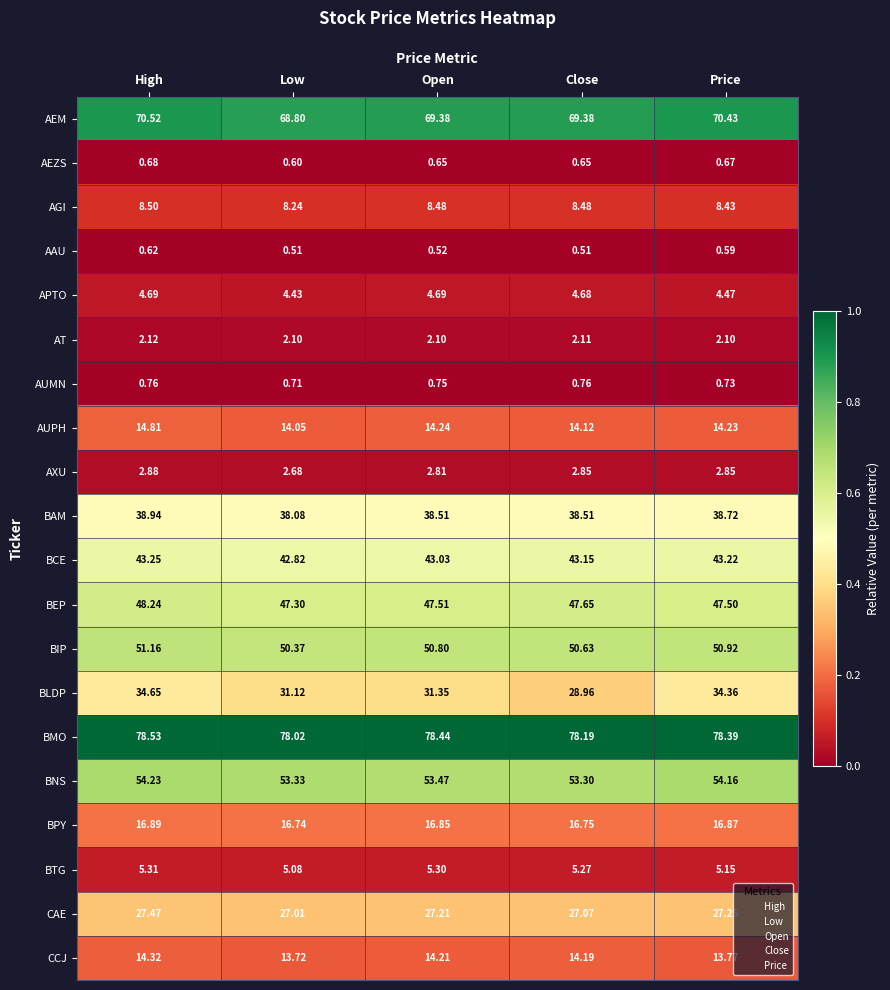

At how many categories does at least one series exceed 0?

5